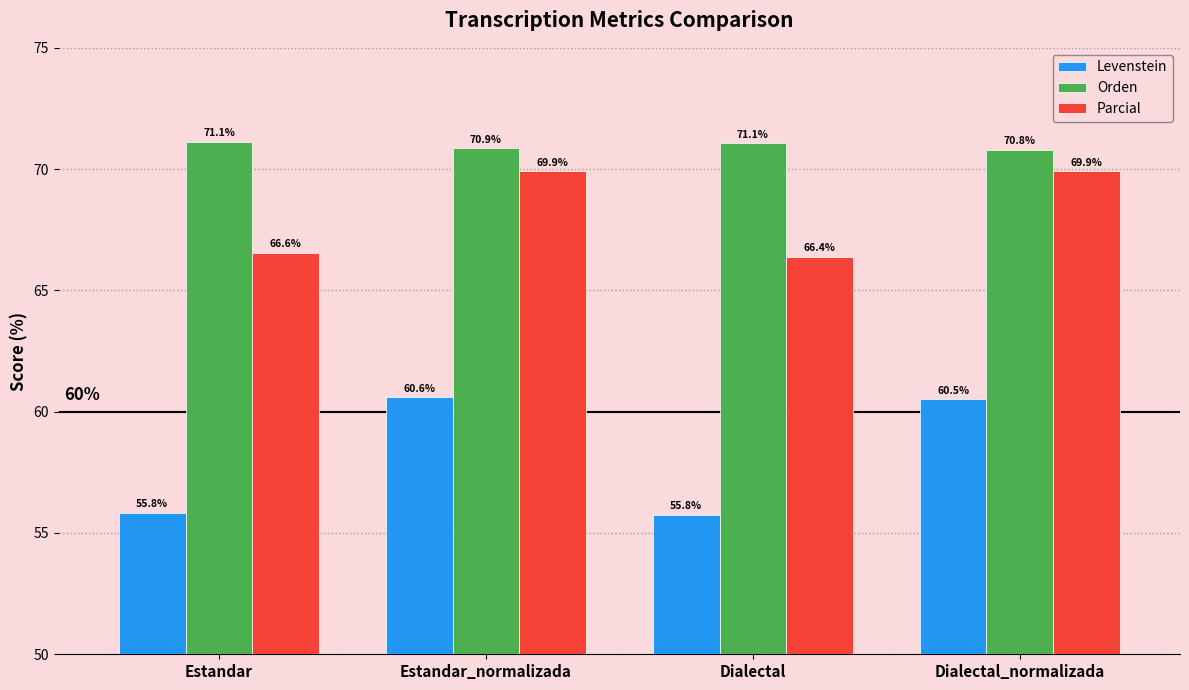

Is the value of Levenstein at Dialectal_normalizada greater than the value of Parcial at Dialectal_normalizada?

No